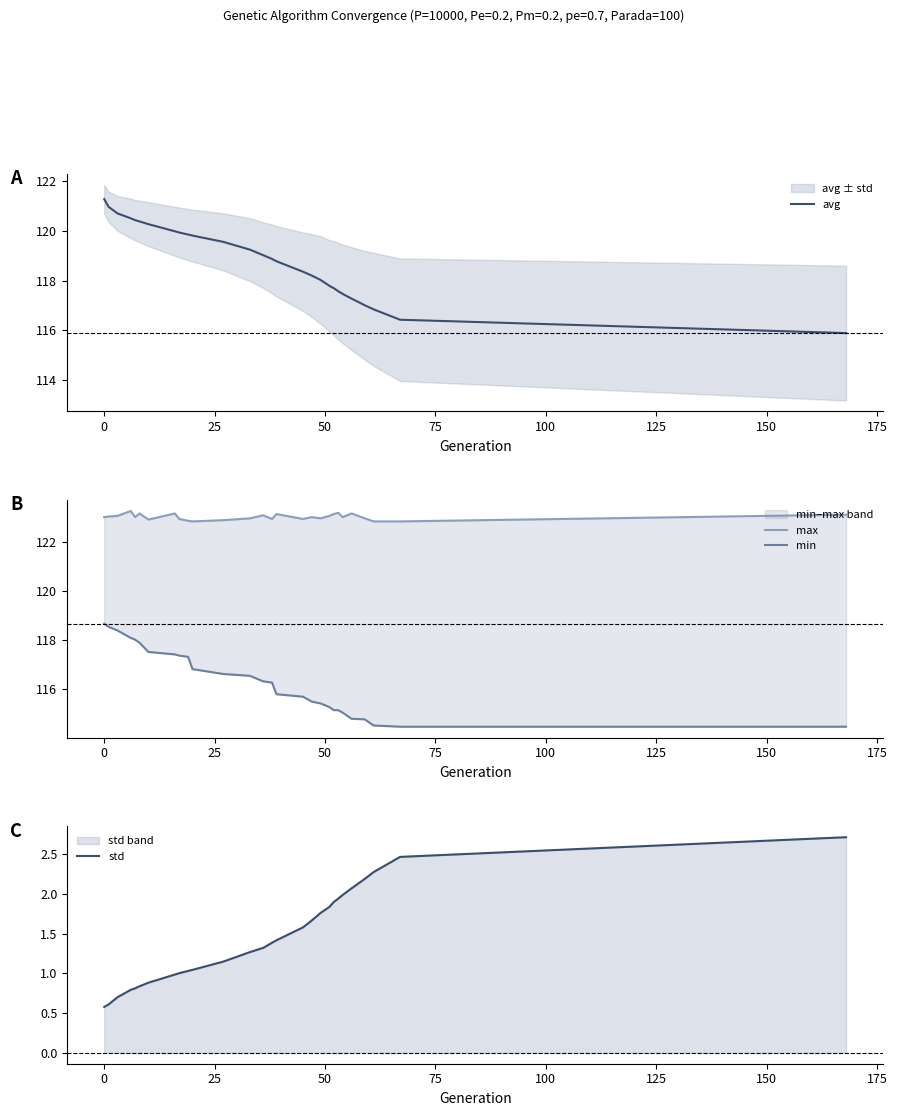

What is the lowest value of the avg series?

115.9